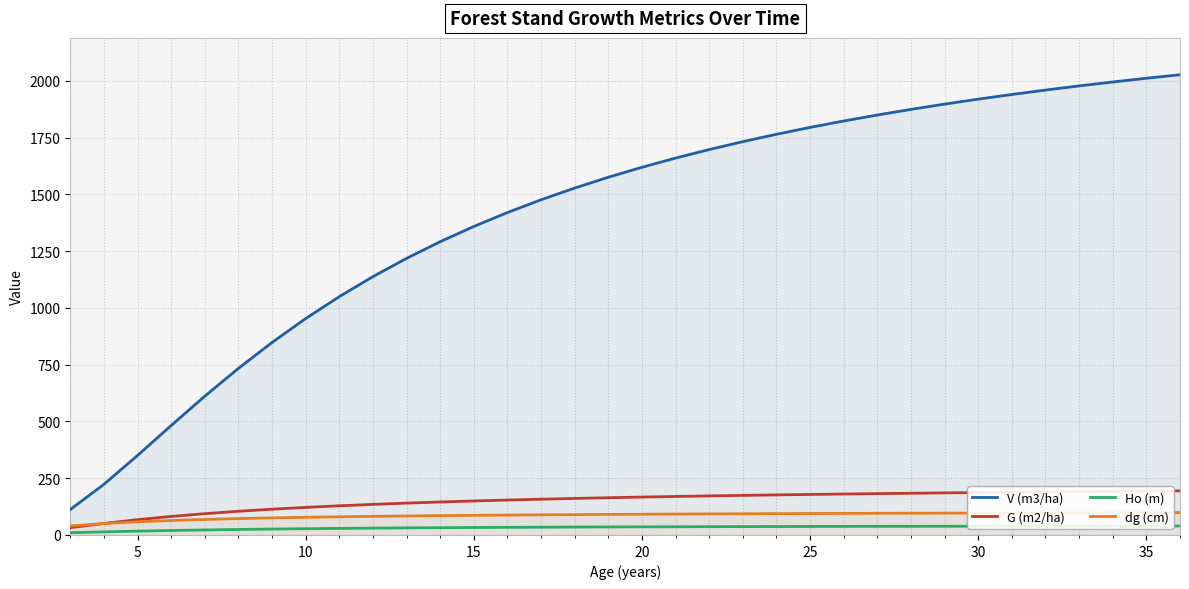

Is this an area chart (filled region under the line)?

No